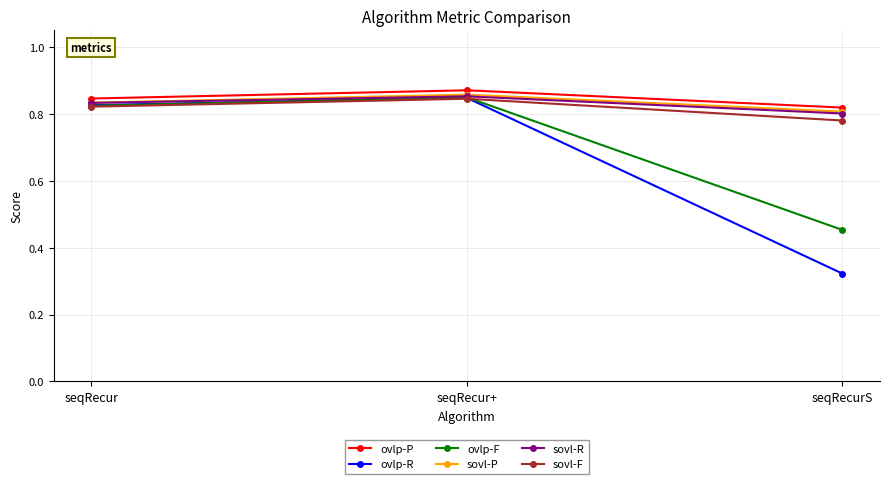

What is the label of the 1st point from the left?

seqRecur